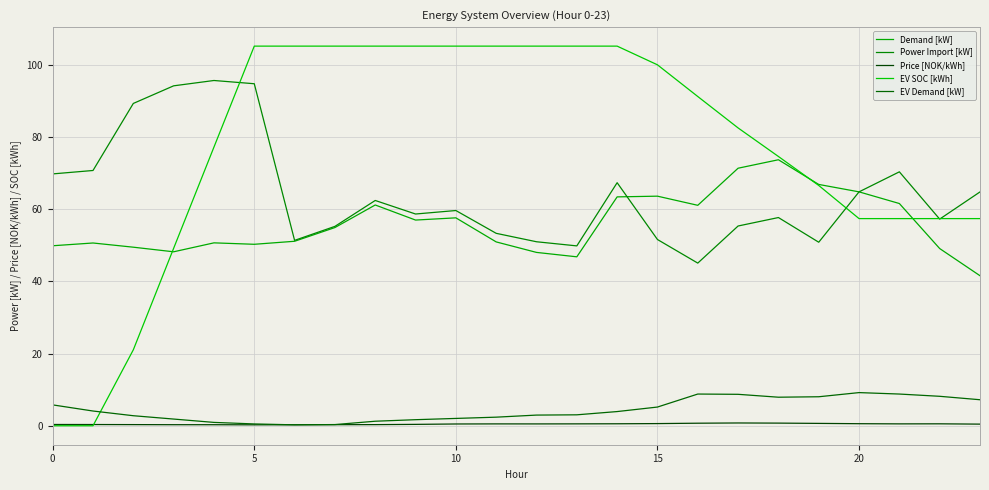

How many lines are shown in the chart?

5